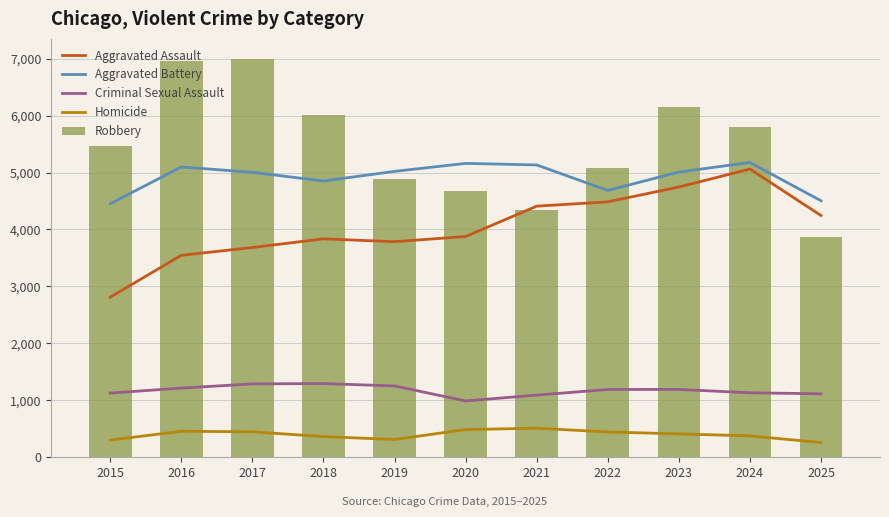

Reading left to right, list all the values displayed in this chart.

Aggravated Assault: 2811	3546	3683	3835	3785	3876	4409	4485	4745	5061	4245
Aggravated Battery: 4452	5097	5004	4851	5020	5160	5133	4685	5008	5176	4504
Criminal Sexual Assault: 1127	1214	1288	1294	1252	989	1091	1190	1191	1132	1114
Homicide: 301	456	447	363	312	486	510	444	410	375	258
Robbery: 5458	6953	6997	6007	4886	4668	4339	5071	6144	5796	3874